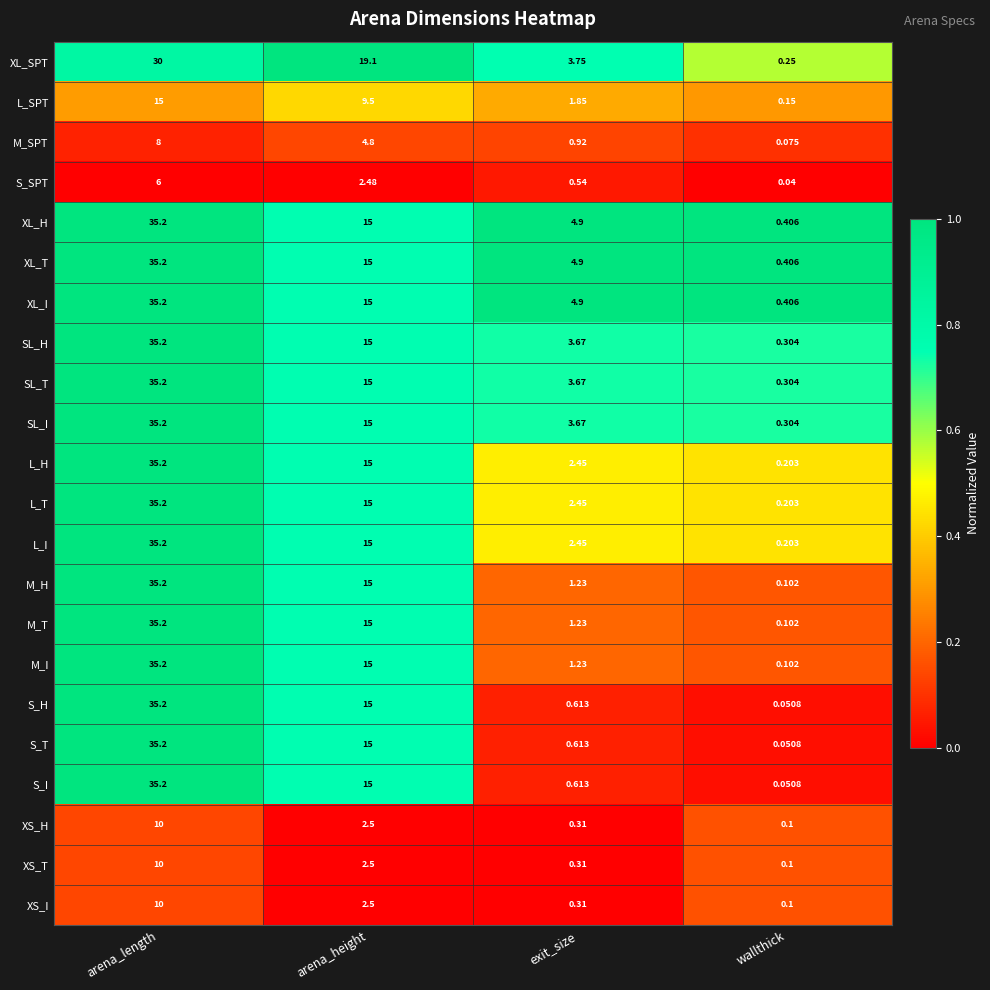

At which category is the sum across all series the highest?

arena_length